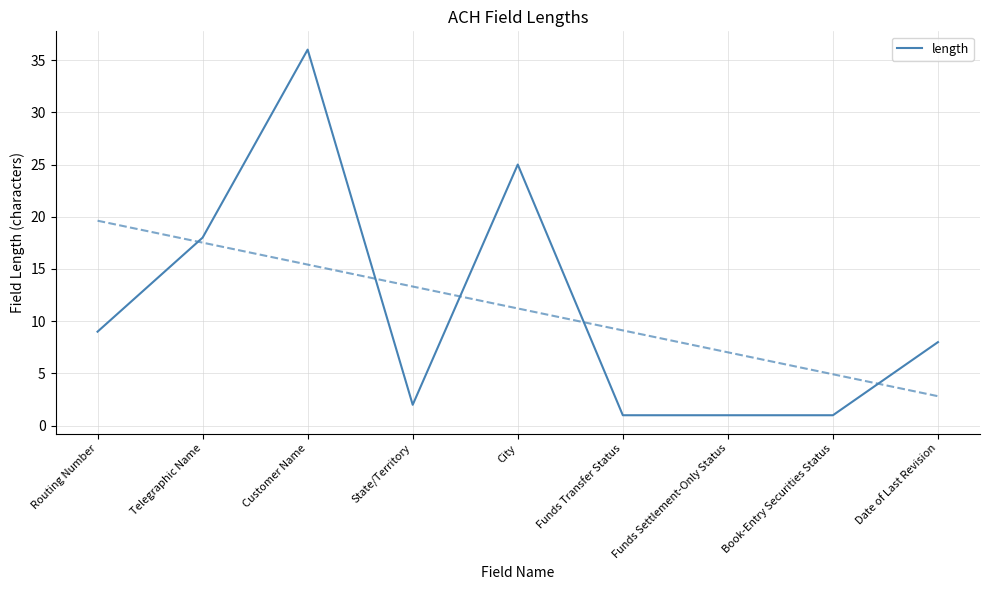

What is the label of the 7th point from the right?

Customer Name